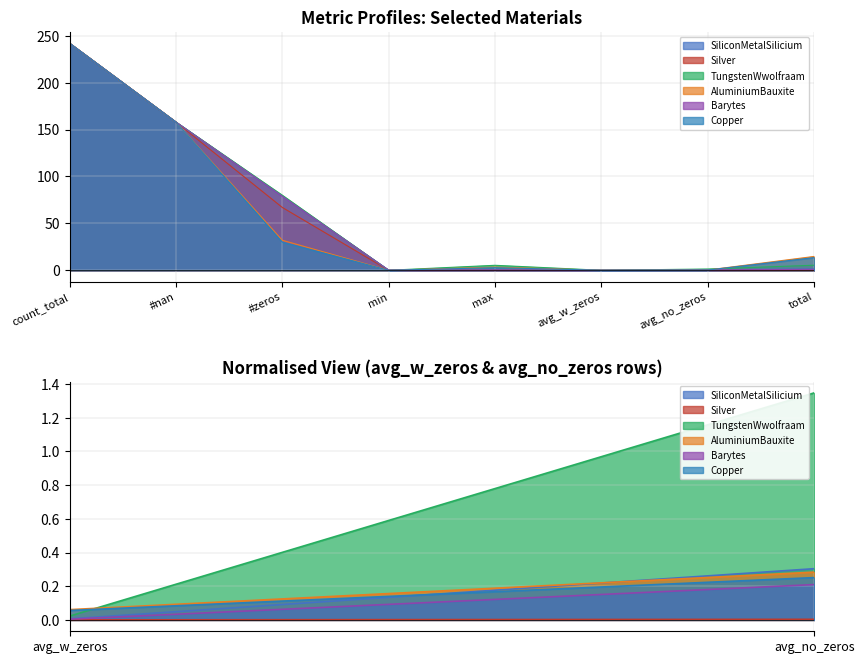

What is the average value of the Barytes series?

60.1